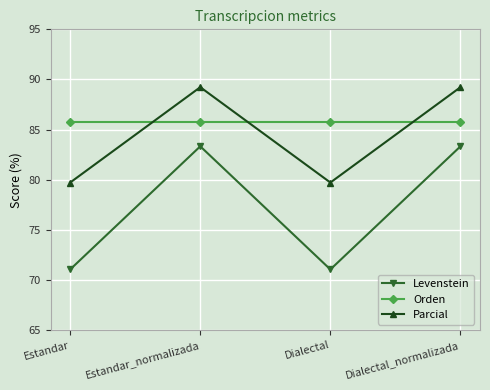

What is the smallest value displayed?

71.1